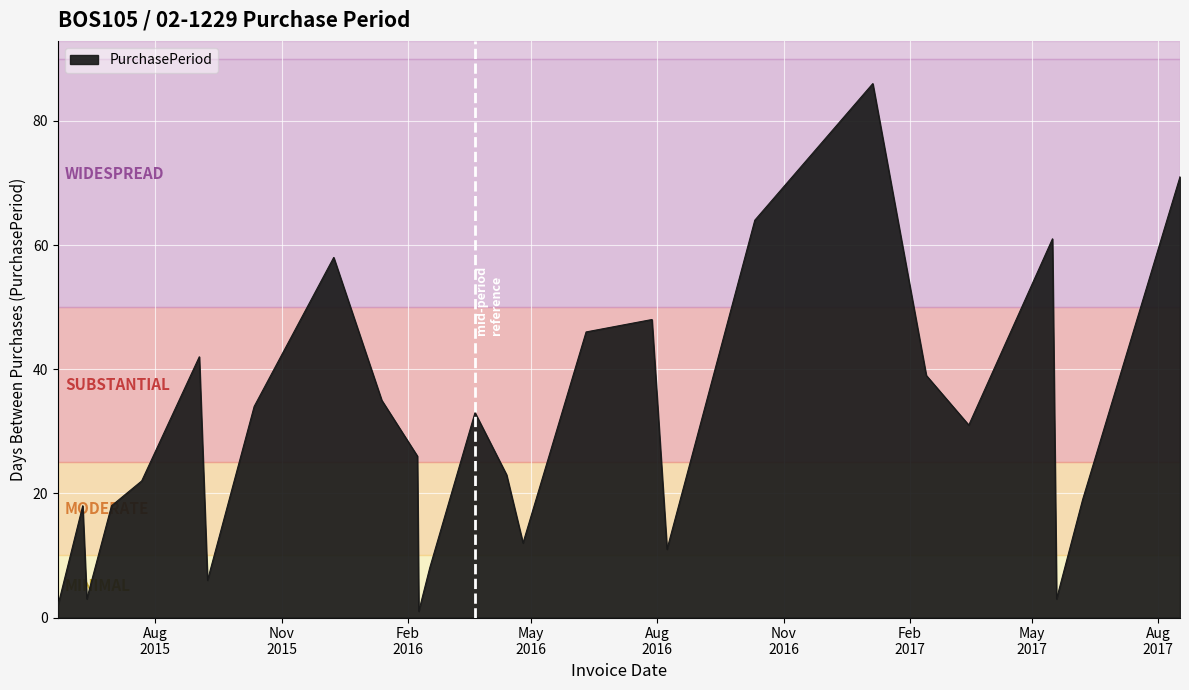

What is the maximum value shown in the chart?

86